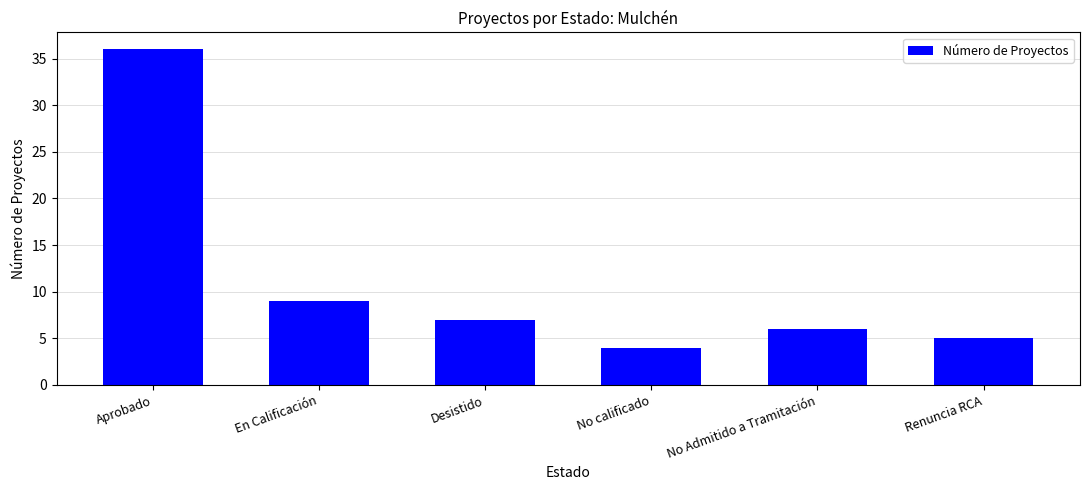

What is the value of the 2nd bar from the left?

9